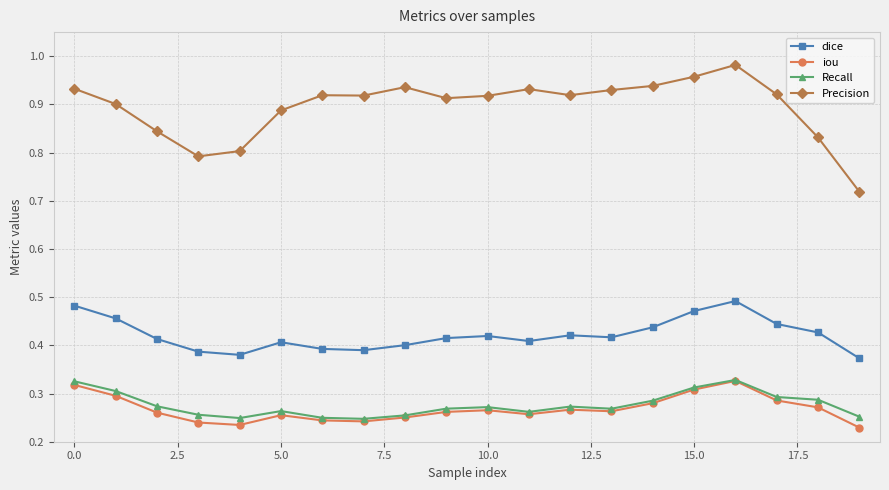

At how many categories does at least one series exceed 0?

20